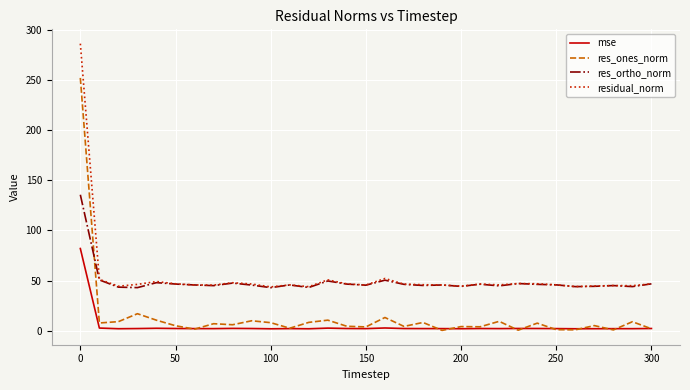

What is the maximum value for res_ones_norm?

252.1